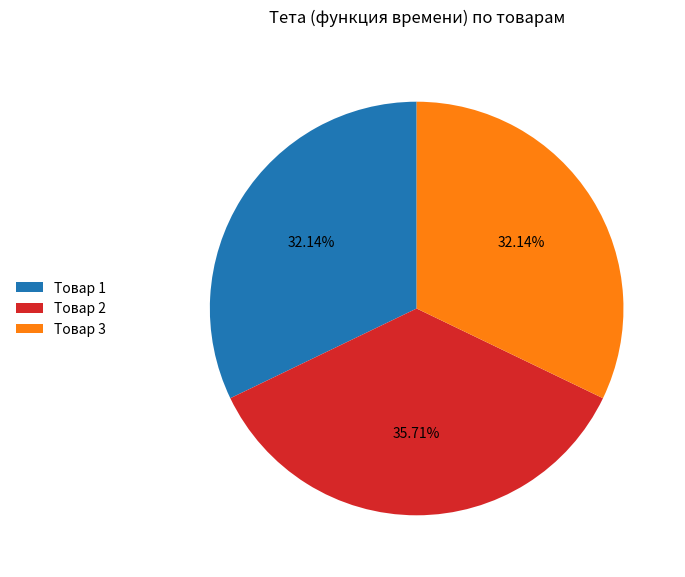

Is Товар 3 the majority of the pie?

No